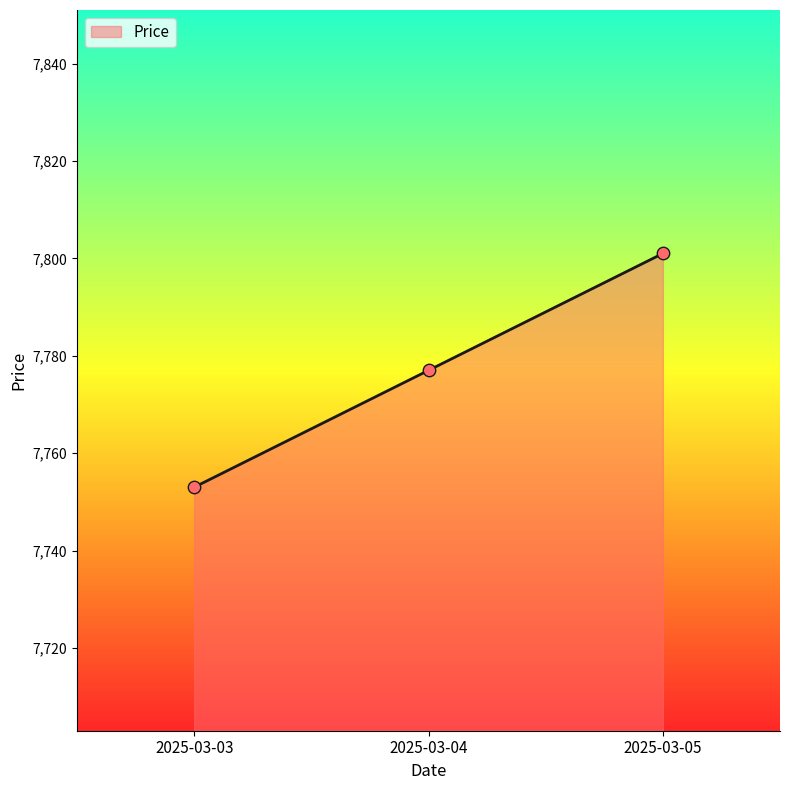

What is the change in value from 2025-03-03 to 2025-03-05?

+48